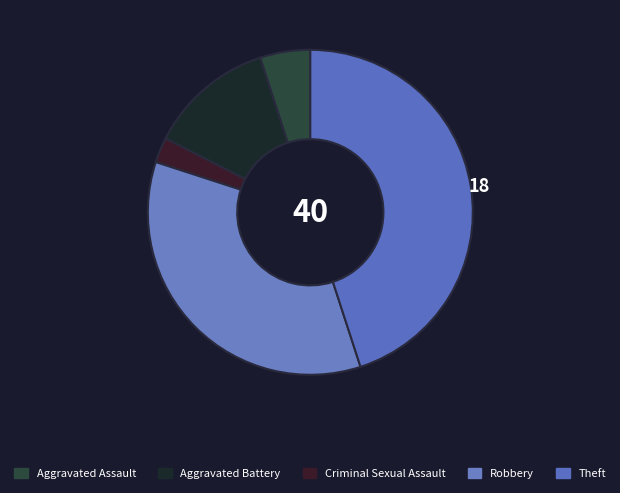

To the nearest percent, what is the combined percentage of Robbery and Criminal Sexual Assault?

38%